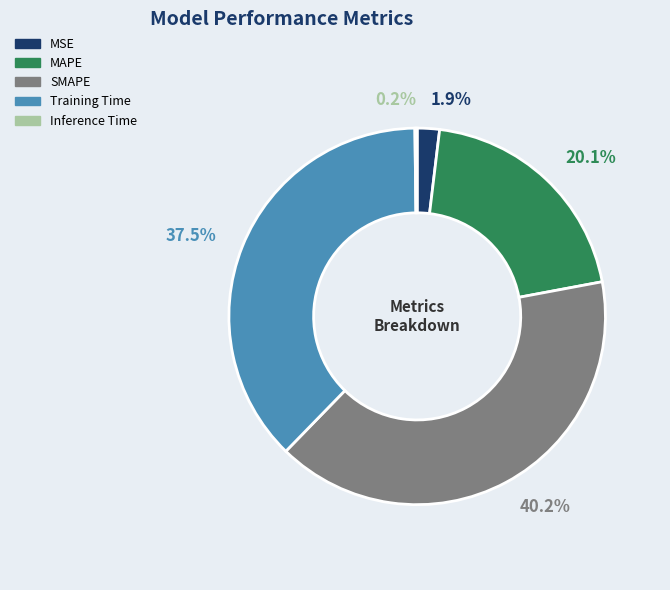

Between Training Time and MAPE, which is larger?

Training Time